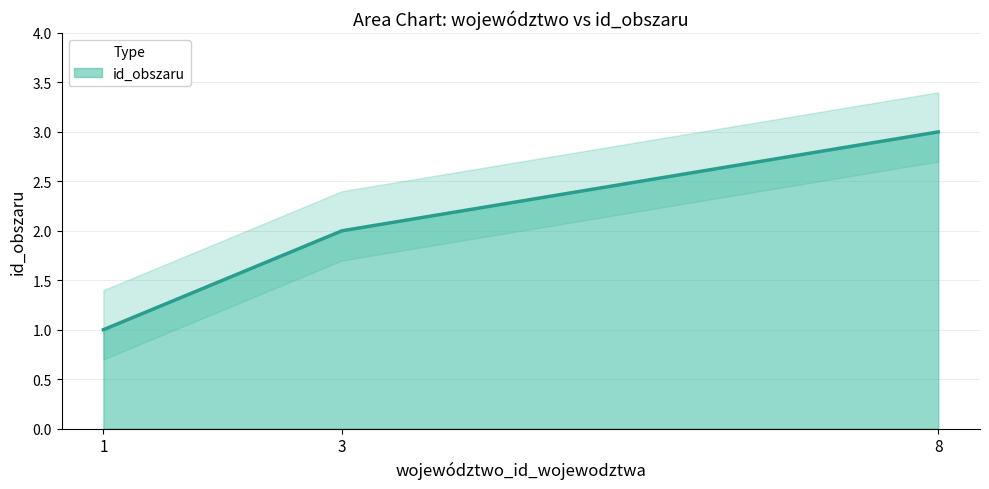

Rank the categories by value from highest to lowest.

8, 3, 1